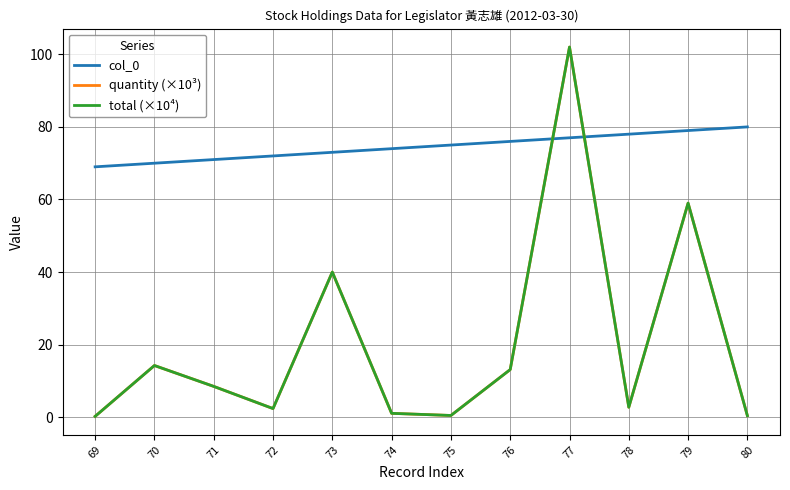

Between 76 and 78, which series saw the biggest shift?

quantity (×10³)